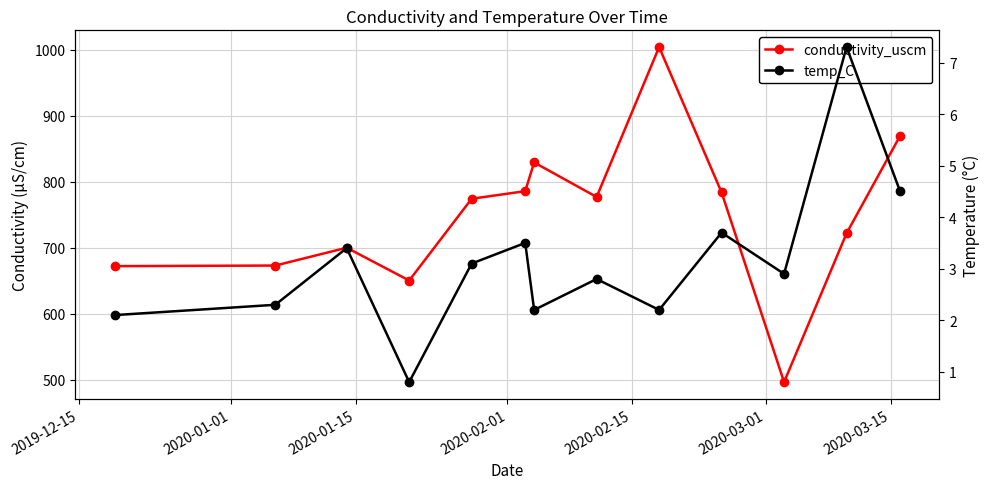

What is the greatest value displayed?

1004.0